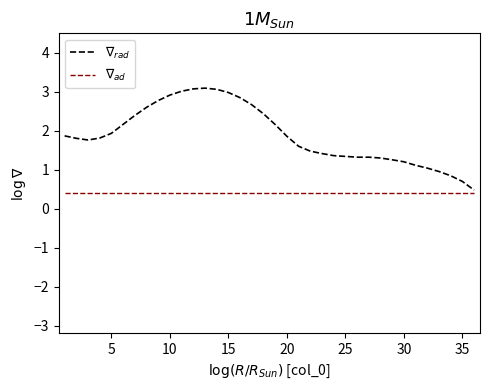

What is the greatest value displayed?

3.1